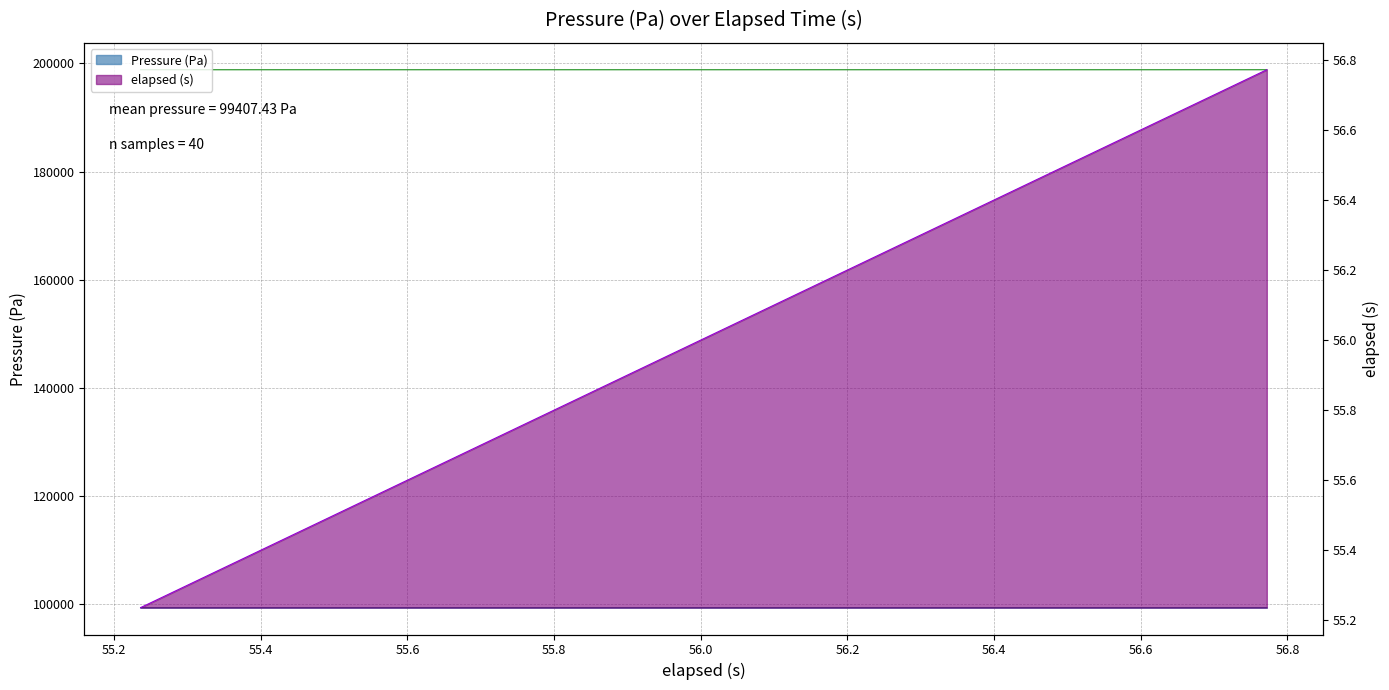

True or false: elapsed (s) and Pressure (Pa) cross at least once.

False